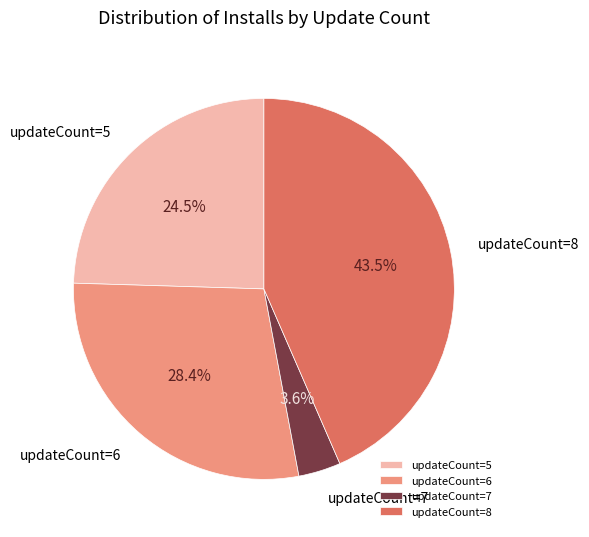

What percentage is NOT represented by updateCount=7?

96.4%